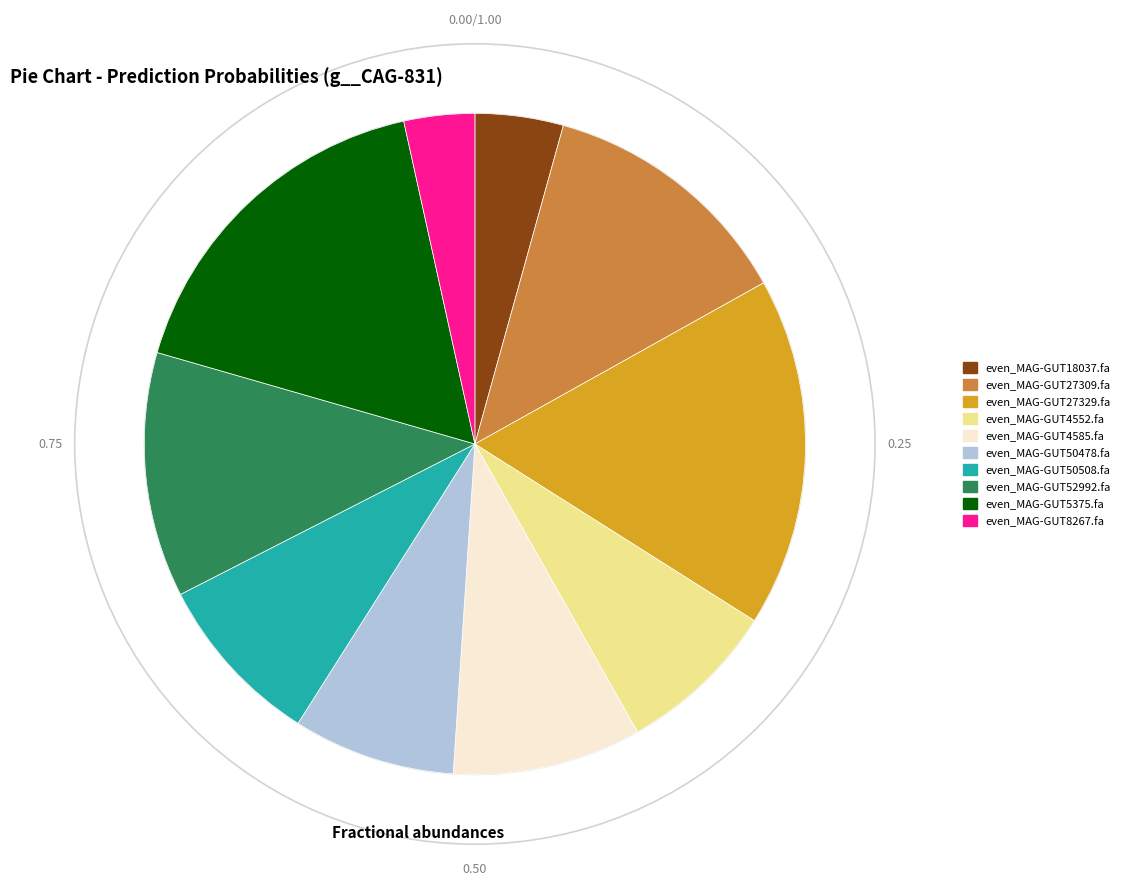

Is it true that even_MAG-GUT27329.fa is 17% of the pie?

True